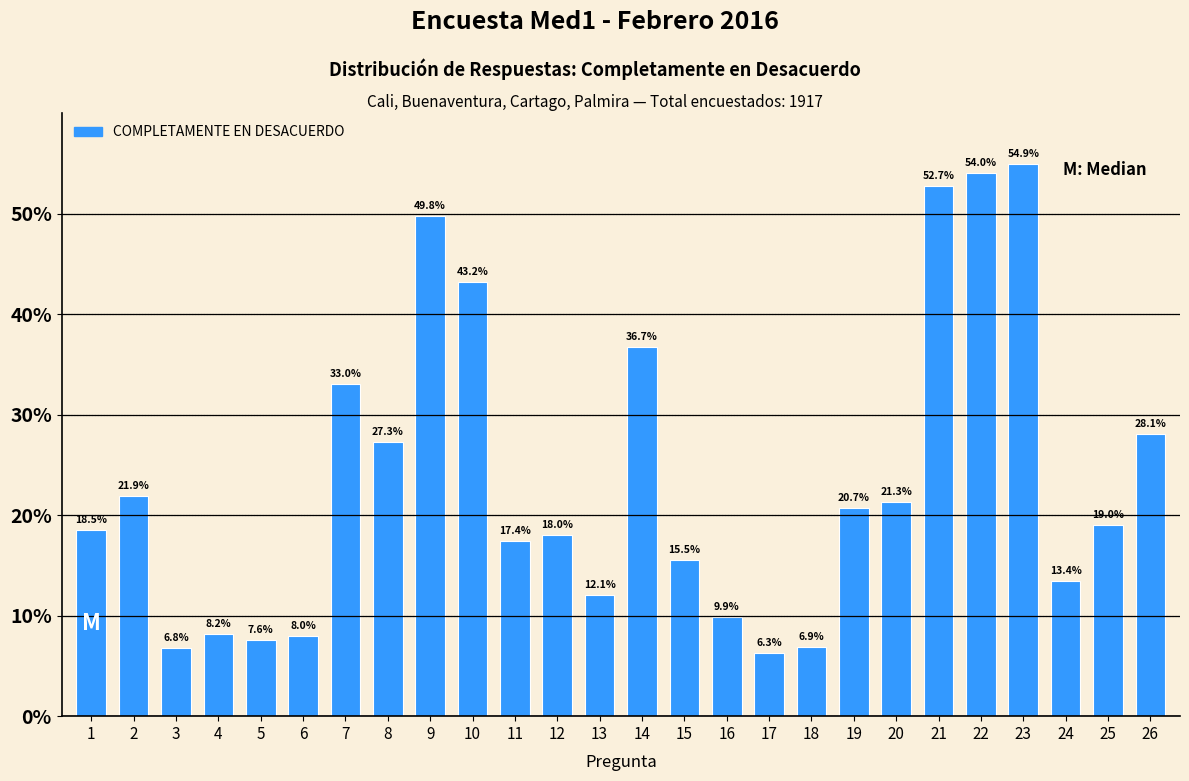

Reading left to right, transcribe all the data shown in this chart.

1=18.5	2=21.9	3=6.8	4=8.2	5=7.6	6=8.0	7=33.0	8=27.3	9=49.8	10=43.2	11=17.4	12=18.0	13=12.1	14=36.7	15=15.5	16=9.9	17=6.3	18=6.9	19=20.7	20=21.3	21=52.7	22=54.0	23=54.9	24=13.4	25=19.0	26=28.1